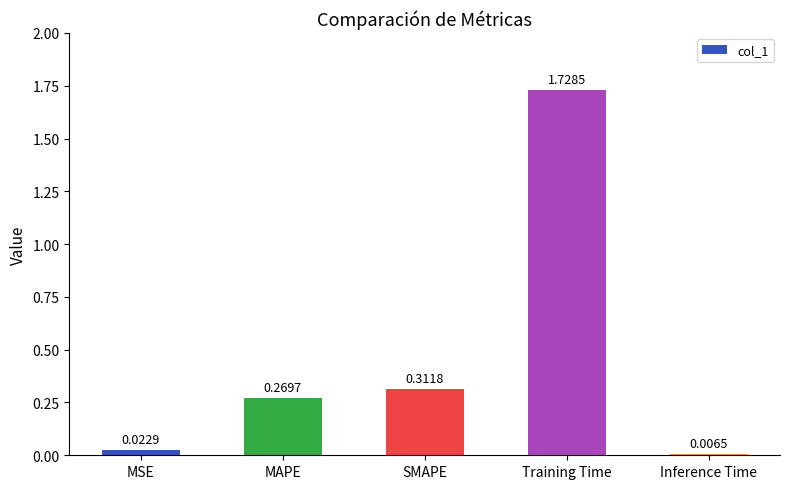

List the labels in order of value, largest first.

Training Time, SMAPE, MAPE, MSE, Inference Time